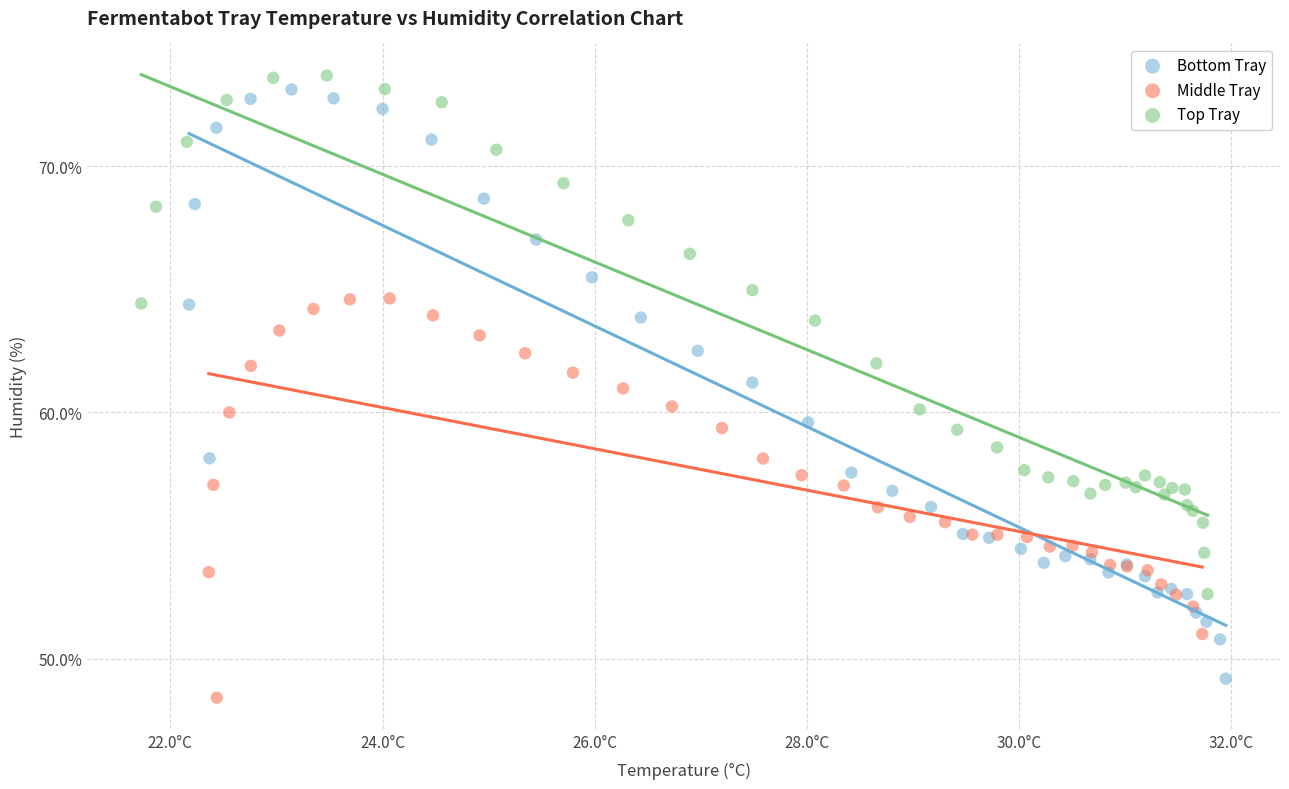

Which series contains the highest Y value?

Top Tray